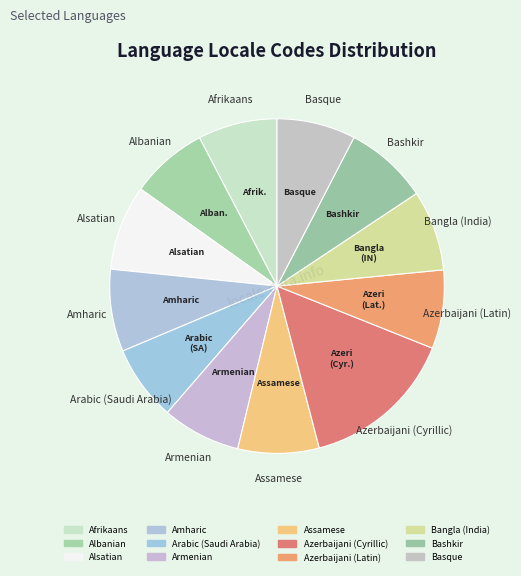

Approximately how many times larger is the value at Basque compared to Armenian?

1.0